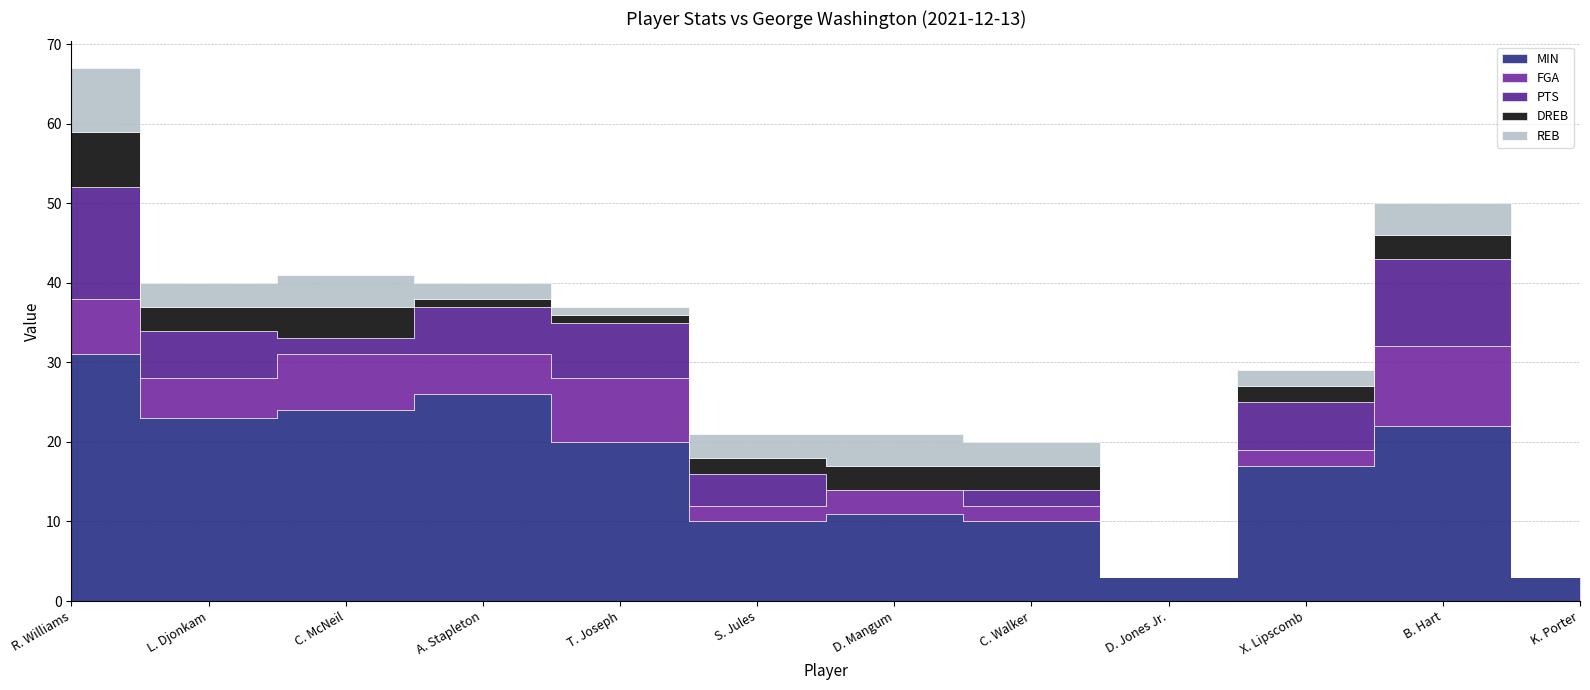

Which category has the lowest value in the DREB series?

D. Jones Jr.